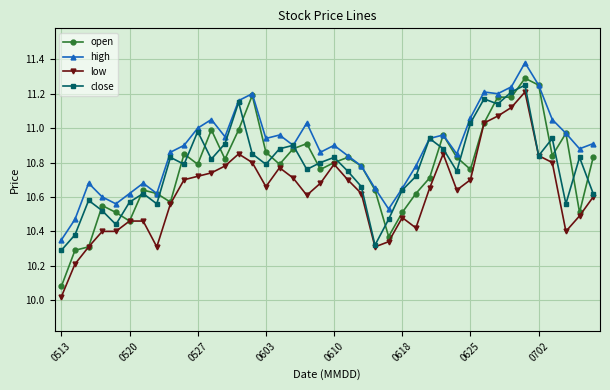

At how many categories does at least one series exceed 10?

40